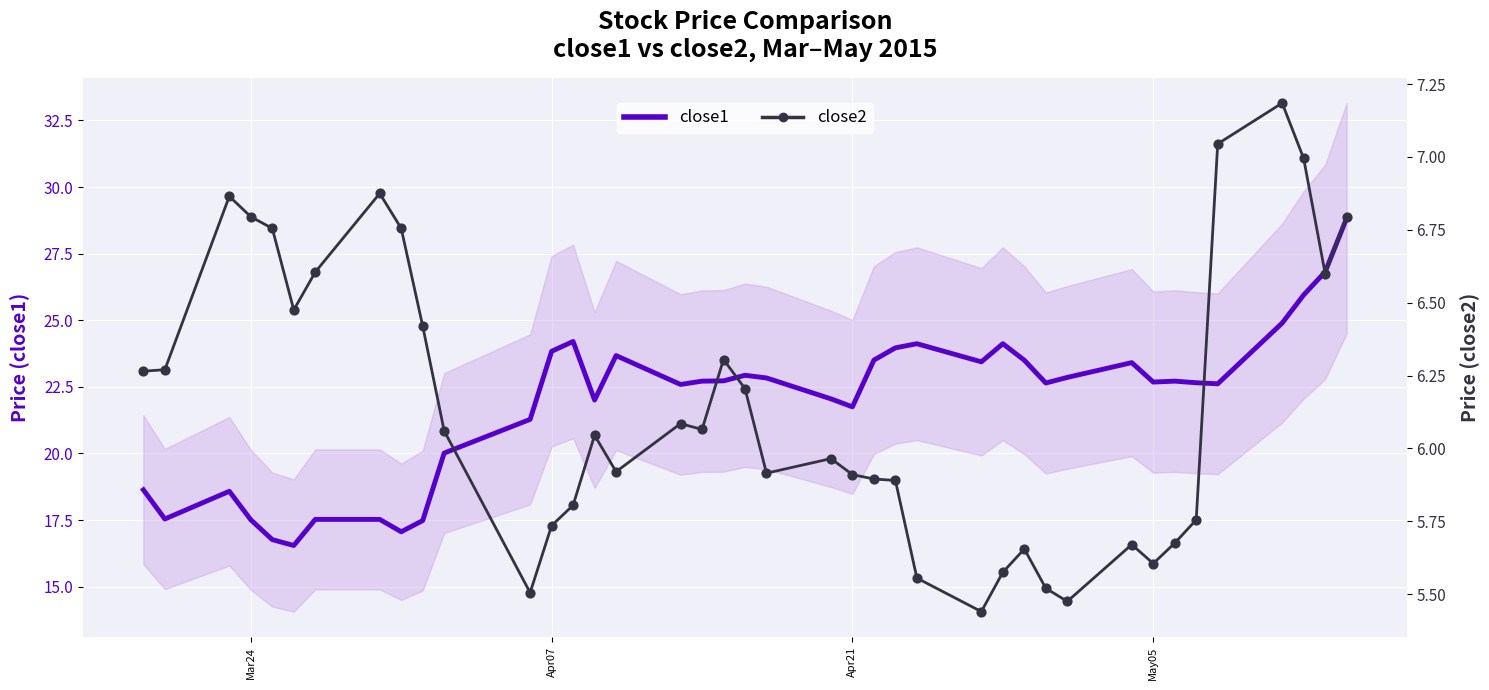

What are all the series names shown in the legend?

close1, close2